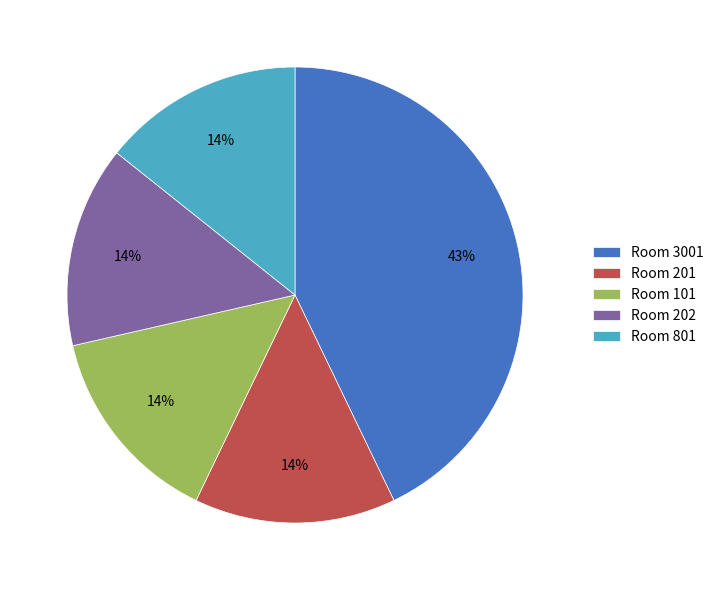

Combined, do Room 202 and Room 801 account for over 50%?

No